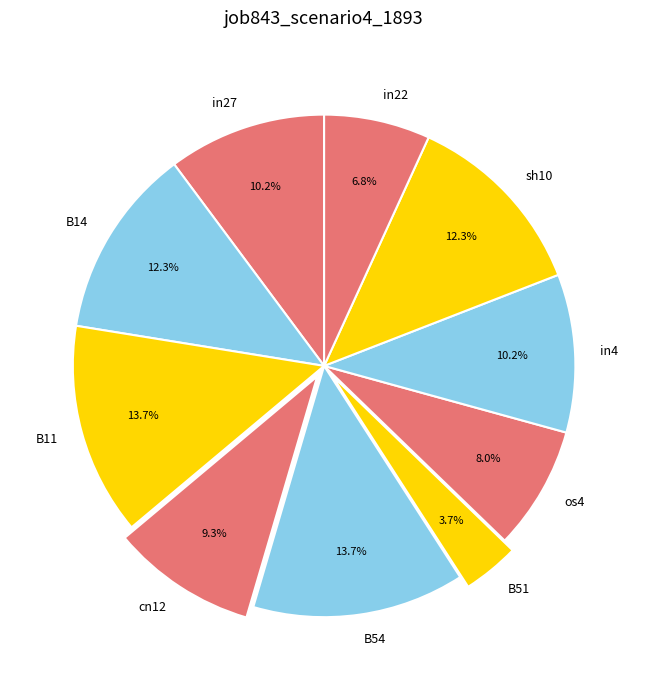

True or false: B14 accounts for 12% of the total.

True